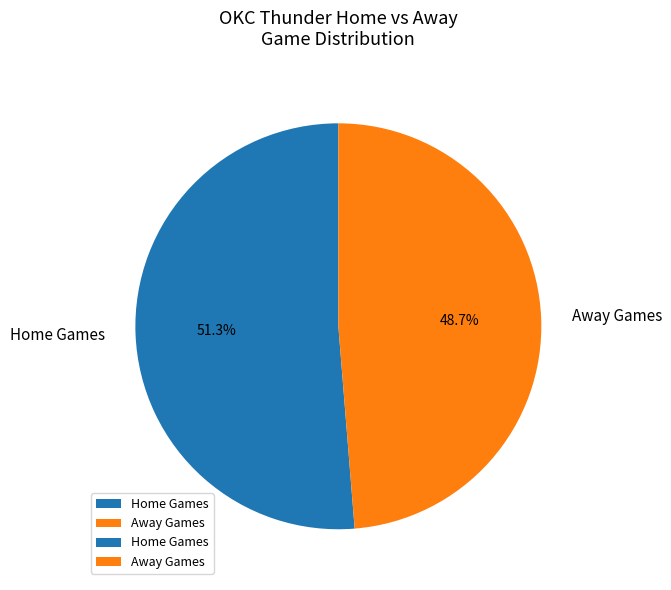

How many slices are in this pie chart?

2